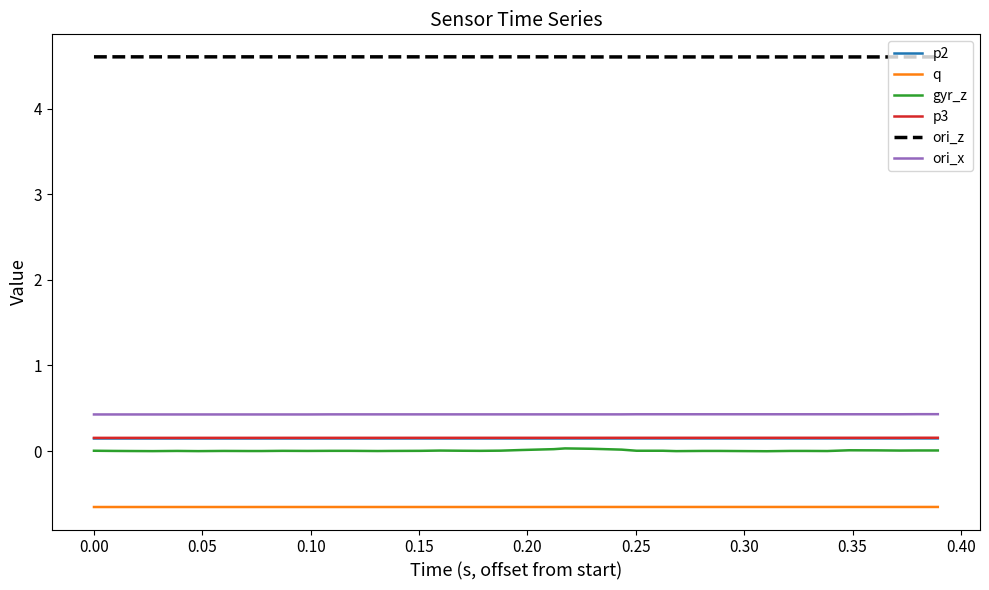

What is the maximum value shown in the chart?

4.6